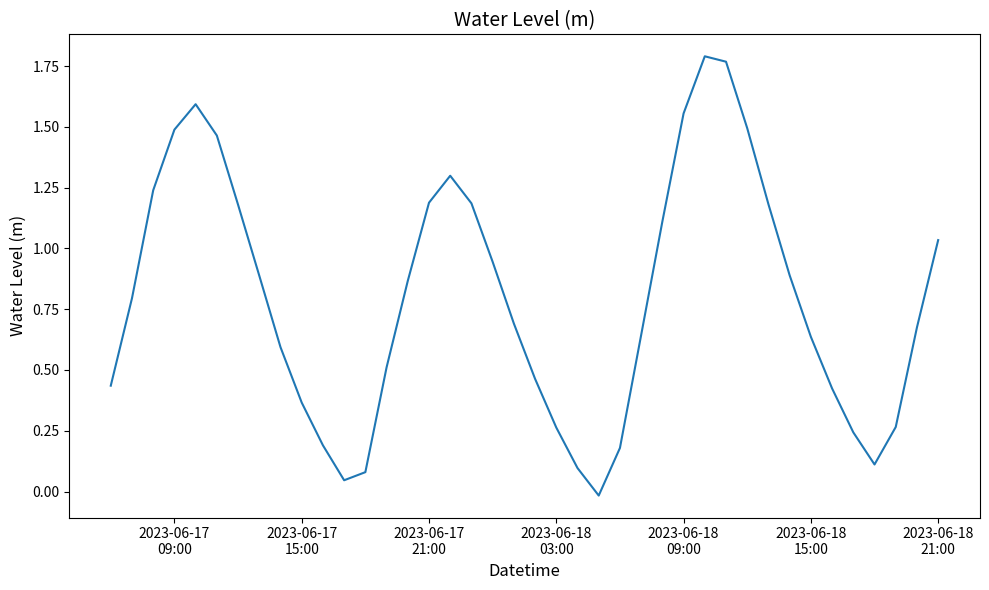

How many lines are shown in the chart?

1